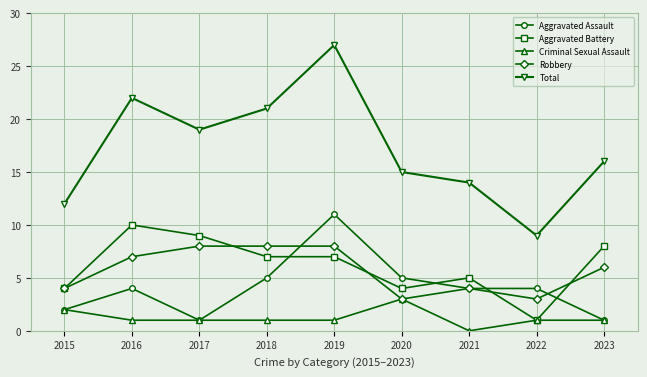

How many lines are shown in the chart?

5